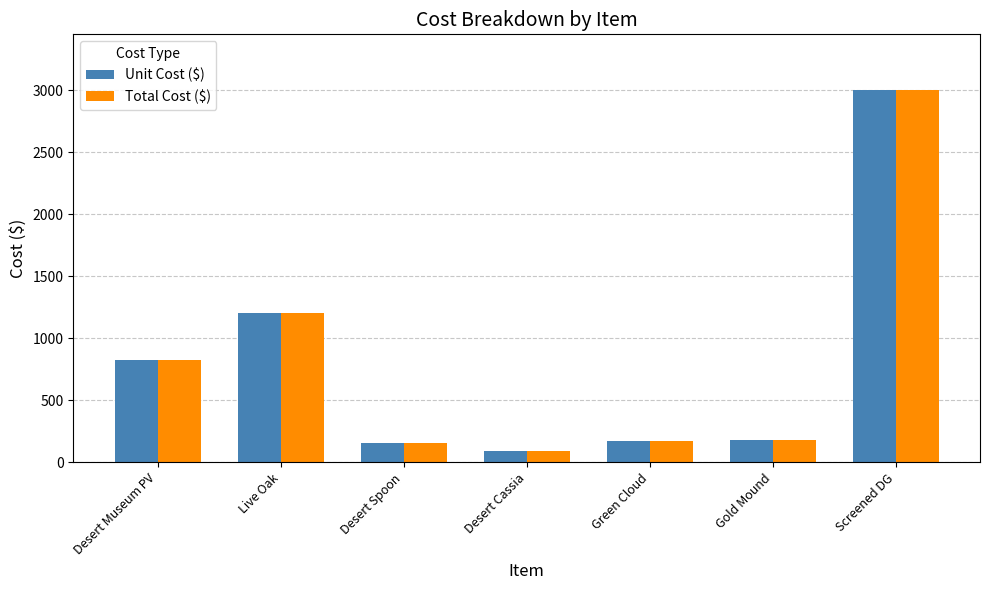

What is the maximum value shown in the chart?

3000.0